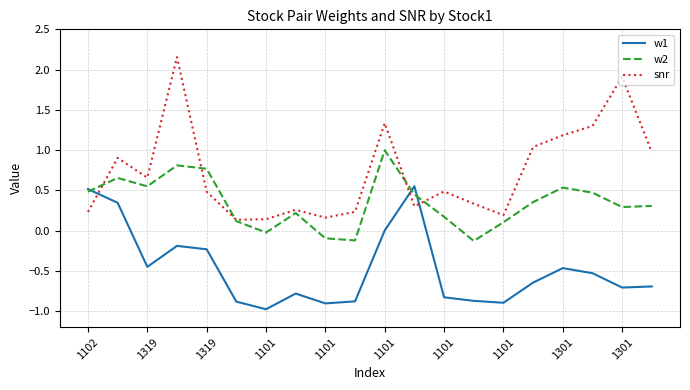

What is the smallest value displayed?

-1.0